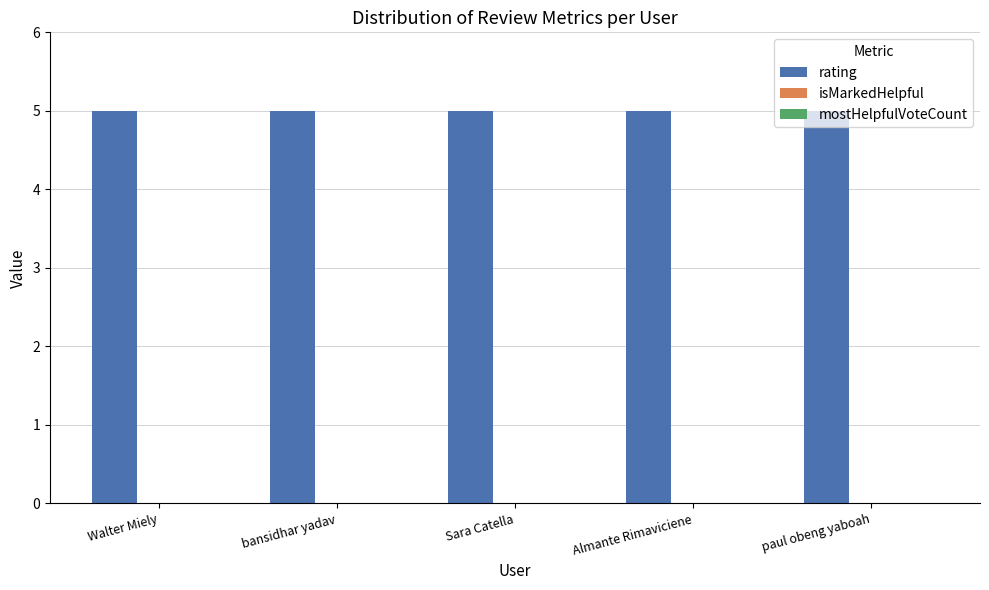

How many distinct data groups are displayed?

3